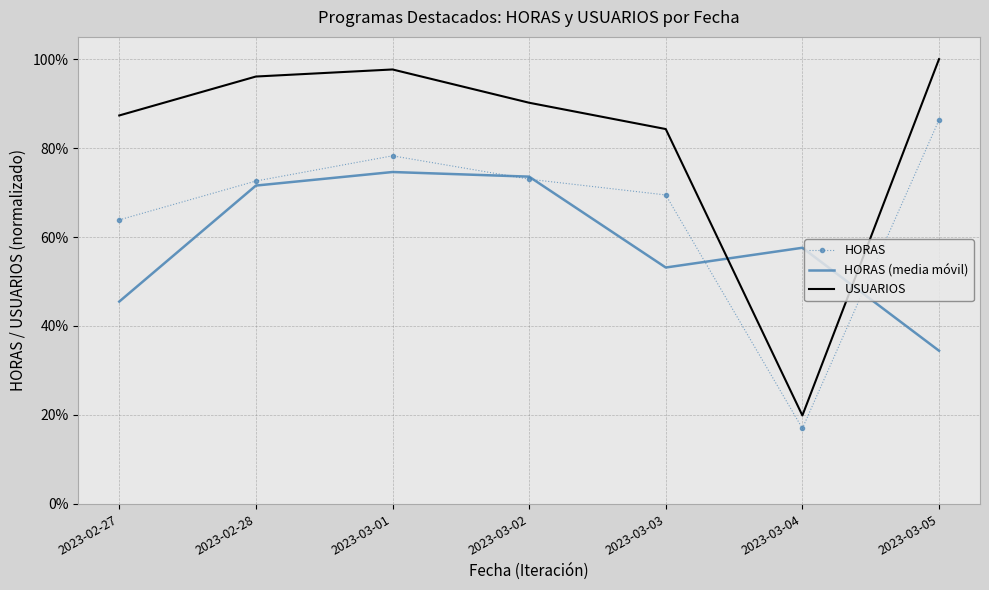

Which label corresponds to the smallest value in the chart?

2023-03-04